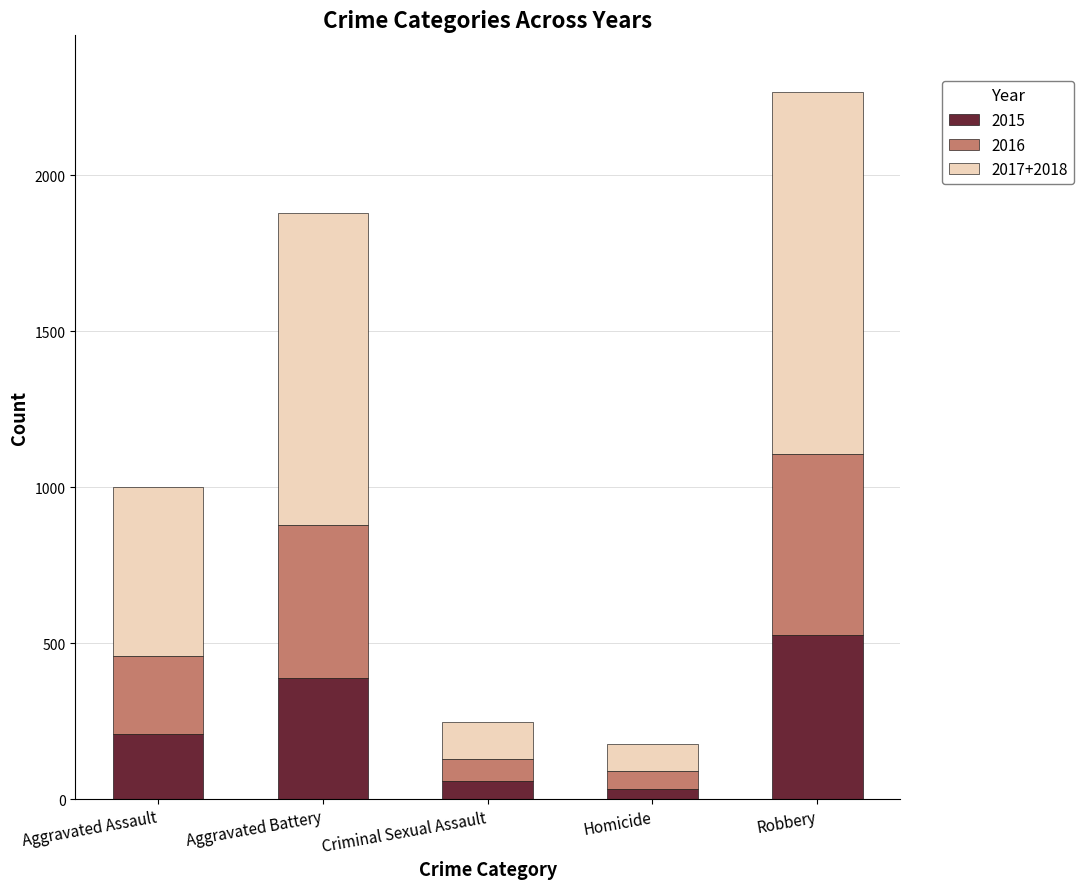

Reading left to right, list the values for the 2015 series.

210	387	58	32	527